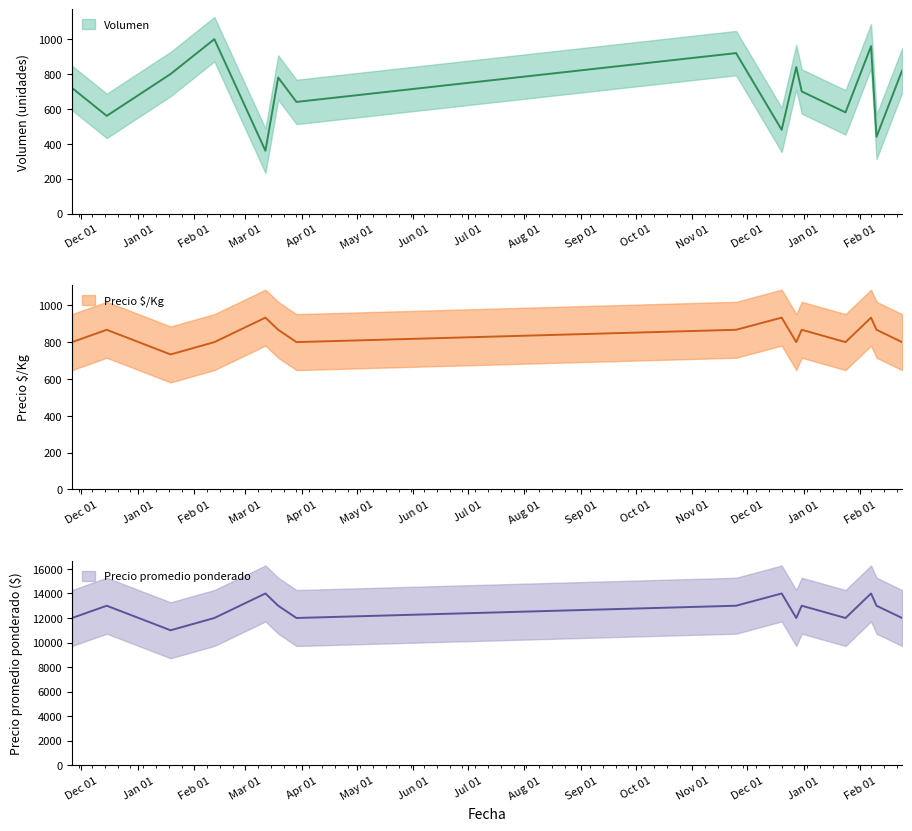

Count the number of categories in the chart.

15